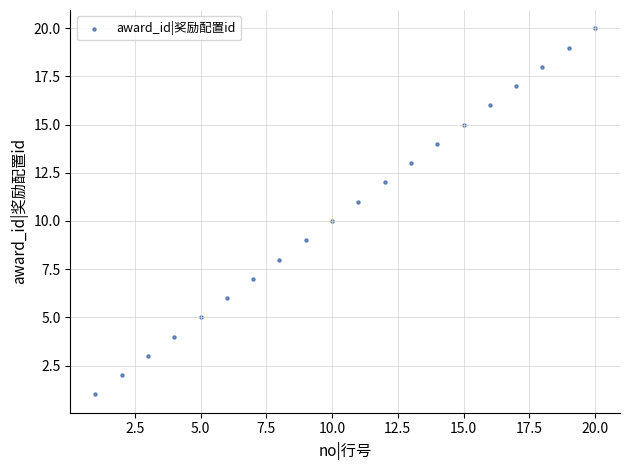

What is the range of Y values (max minus min)?

19